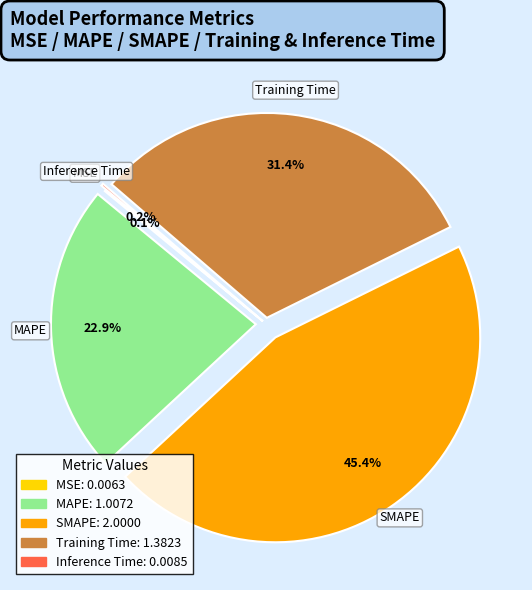

Does any single category account for the majority?

No